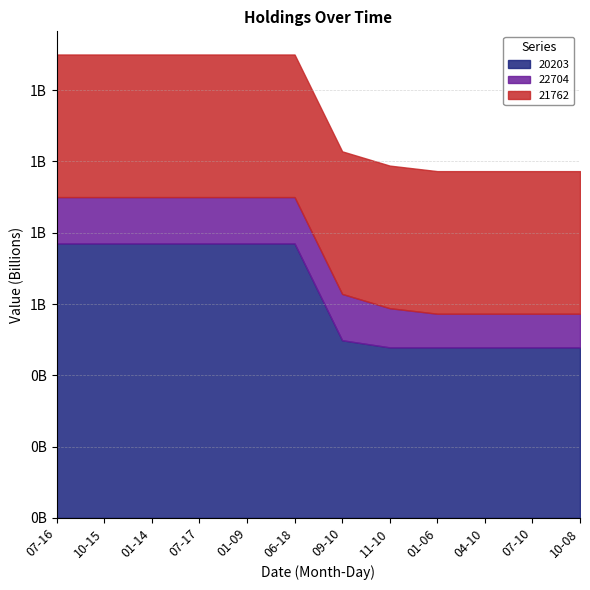

What is the greatest value displayed?

770000000